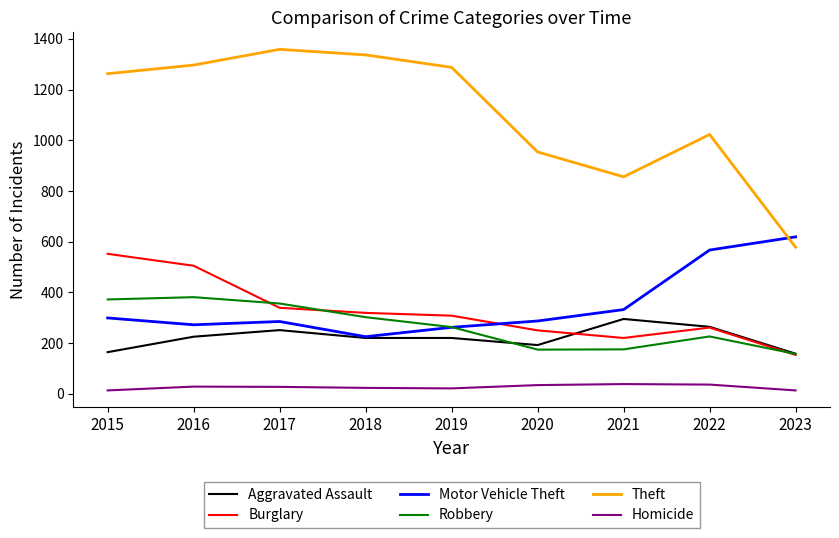

What is the sum of all Homicide values?

233